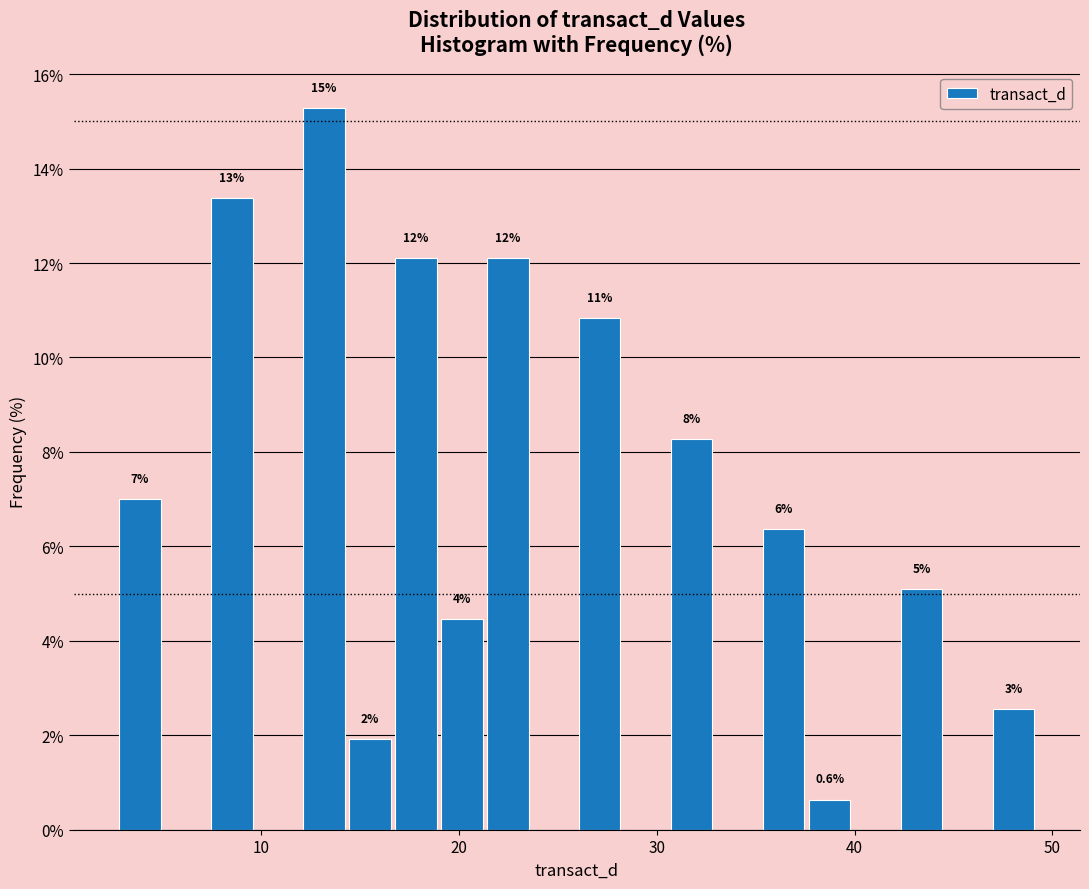

Read against the x-axis, roughly where is the centre of the tallest bar?

13